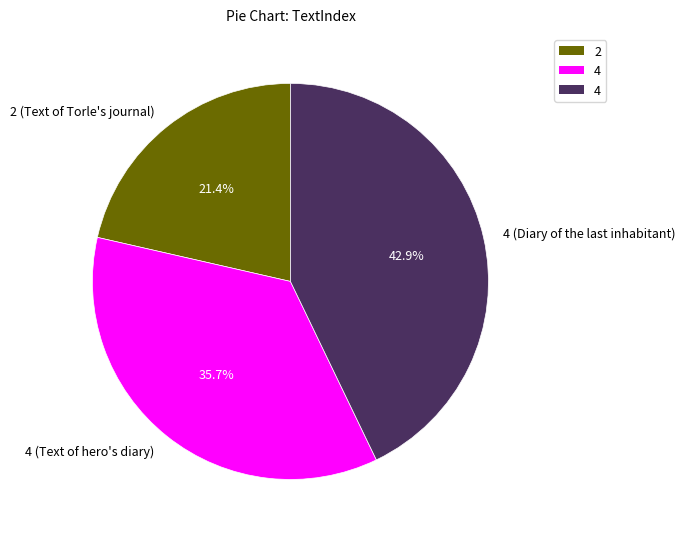

Rank the categories by value from highest to lowest.

4 (Diary of the last inhabitant), 4 (Text of hero's diary), 2 (Text of Torle's journal)